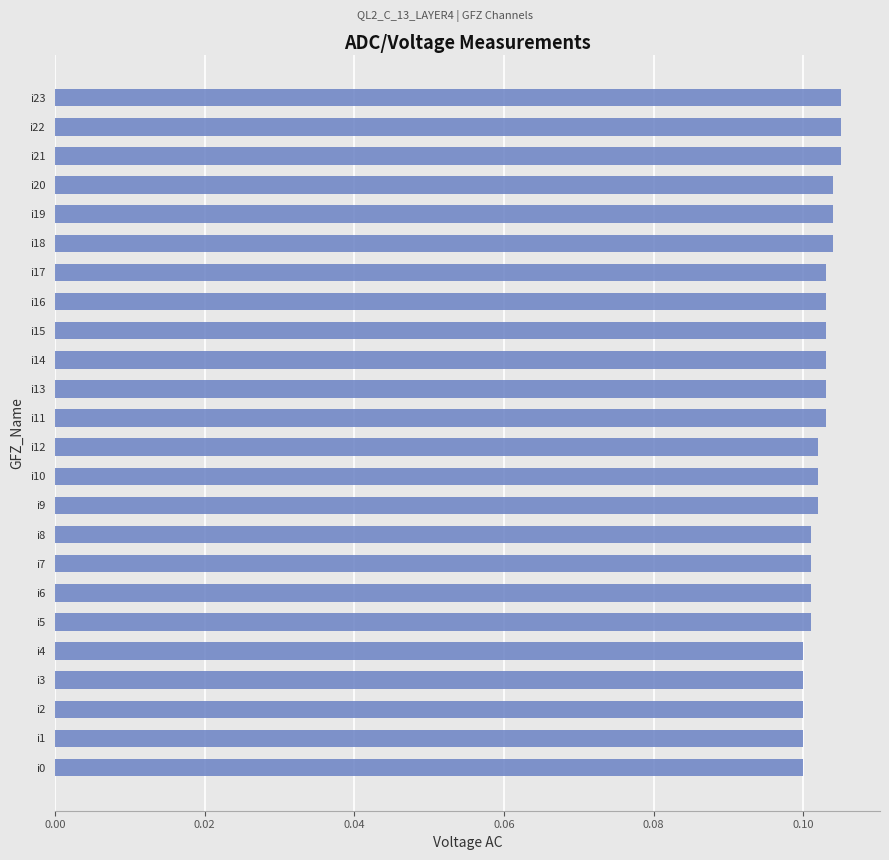

What is the sum of all values?

2.5